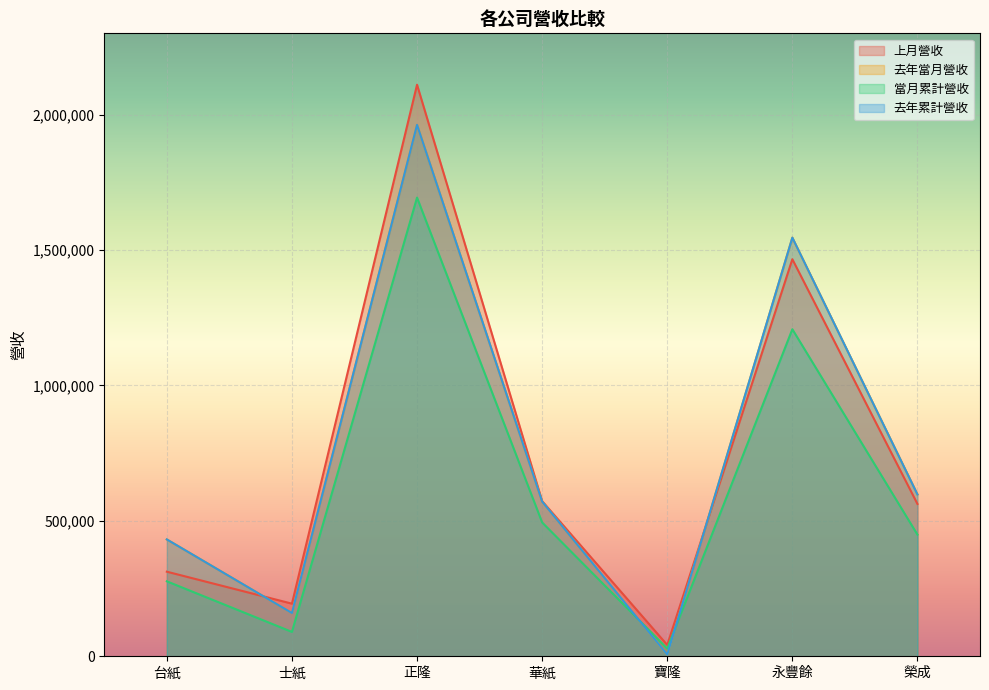

Reading right to left, extract all data points from this chart.

上月營收: 562393	1465982	41712	572858	2110256	194276	312303
去年當月營收: 597431	1545631	6078	571257	1962046	159621	431427
當月累計營收: 449094	1207486	28517	494135	1693498	89989	276742
去年累計營收: 597431	1545631	6078	571257	1962046	159621	431427